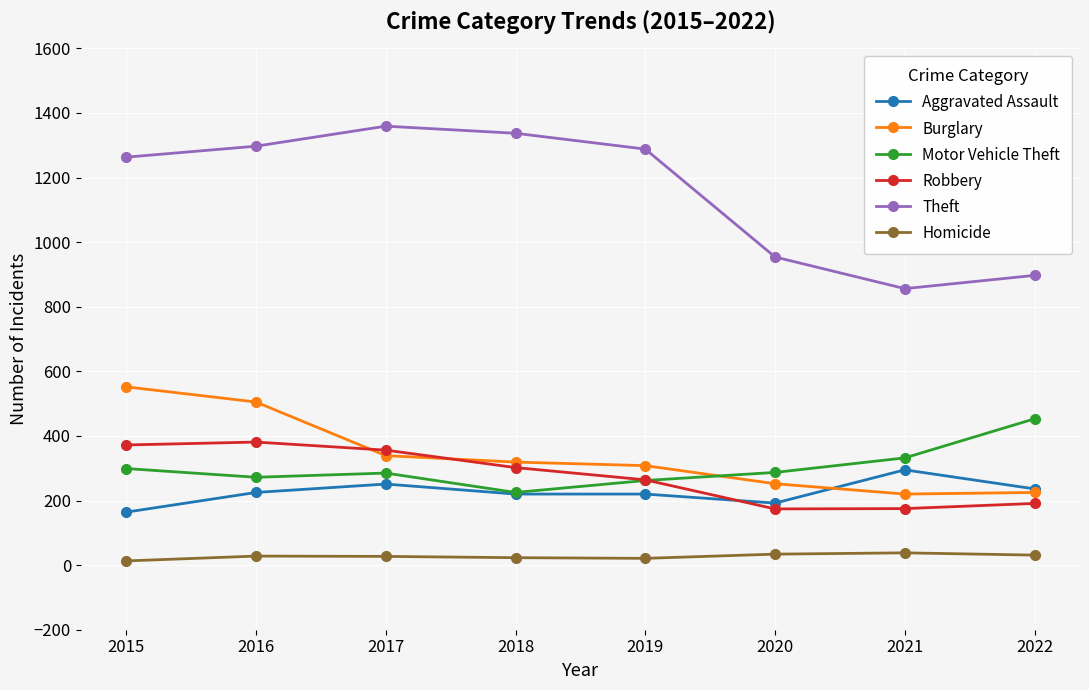

What is the difference between the highest and lowest values at 2020?

920